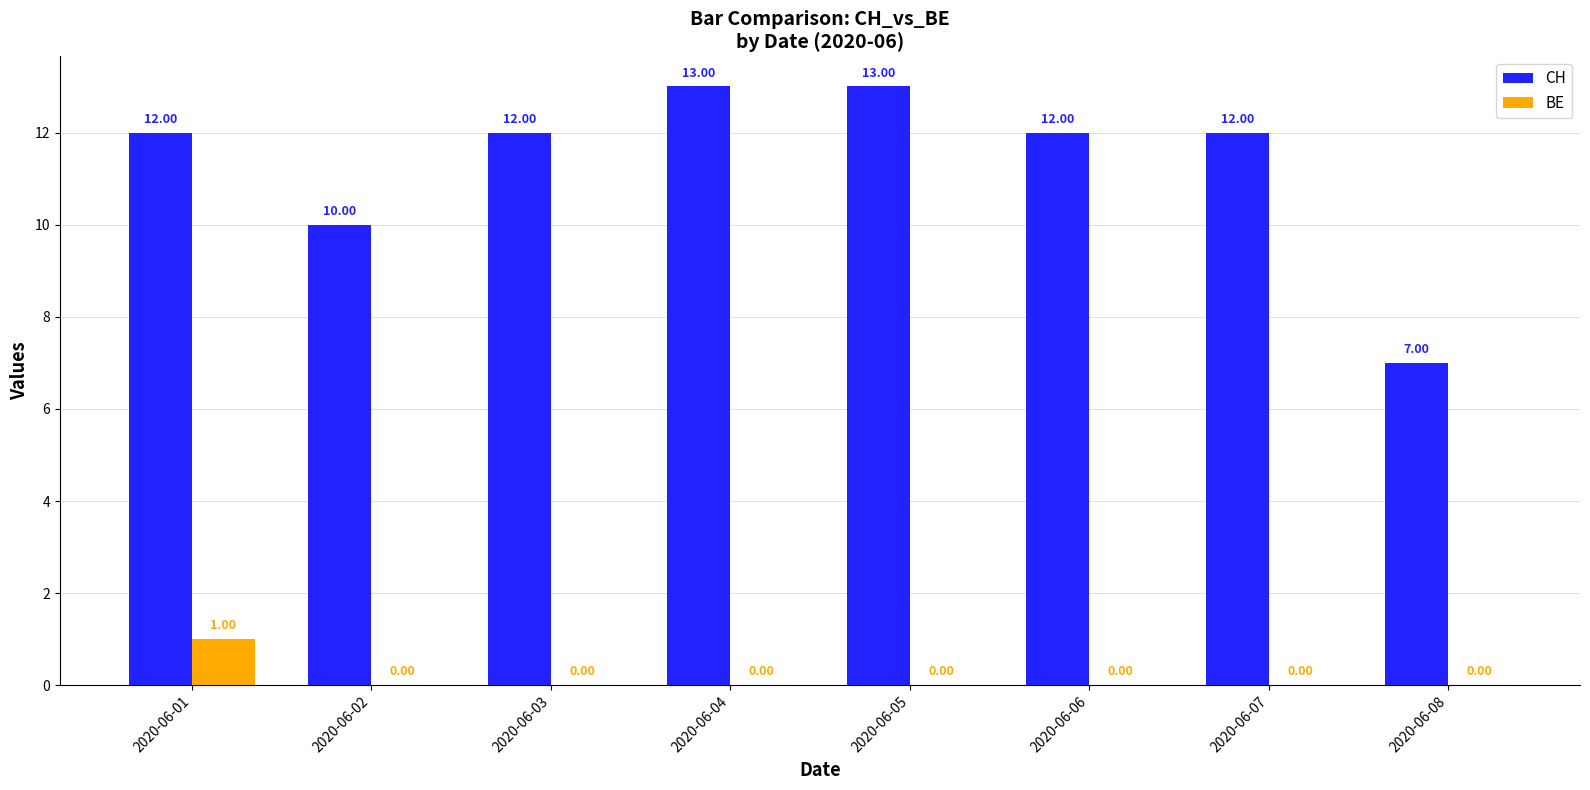

What is the average value of the CH series?

11